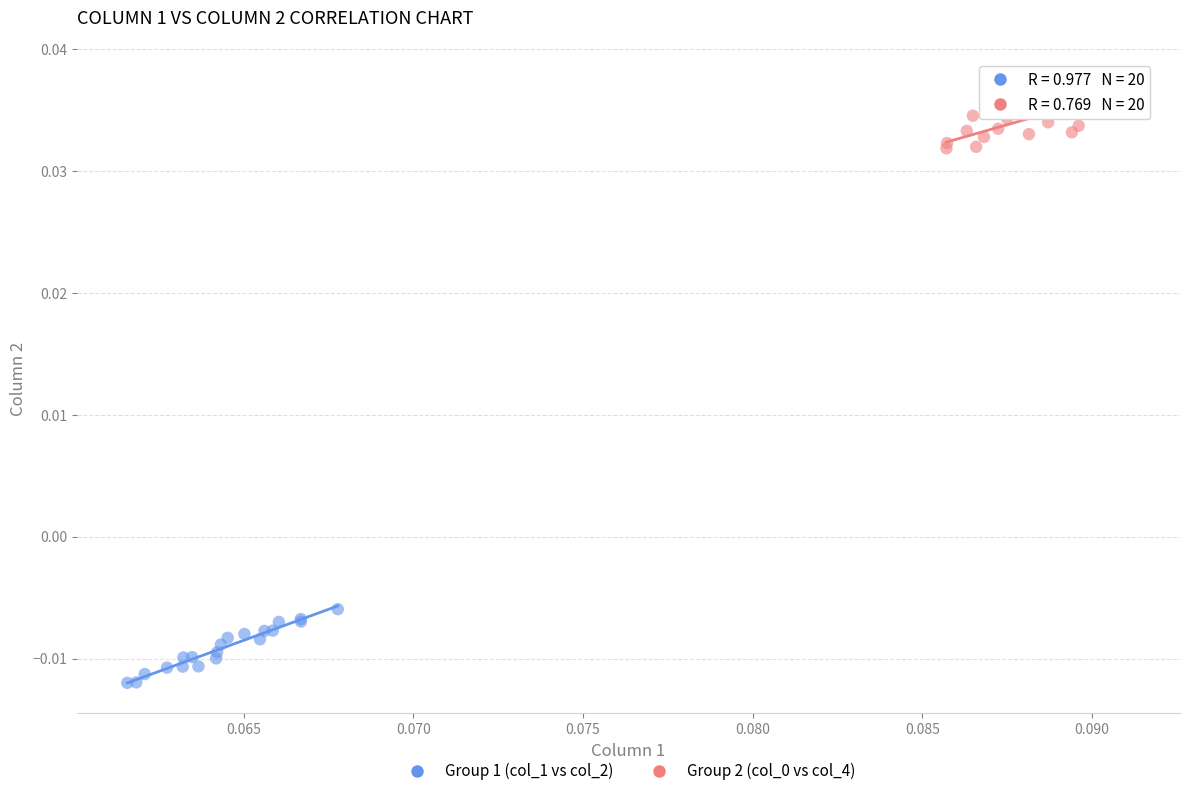

Which series reaches the minimum Y coordinate?

Group 1 (col_1 vs col_2)